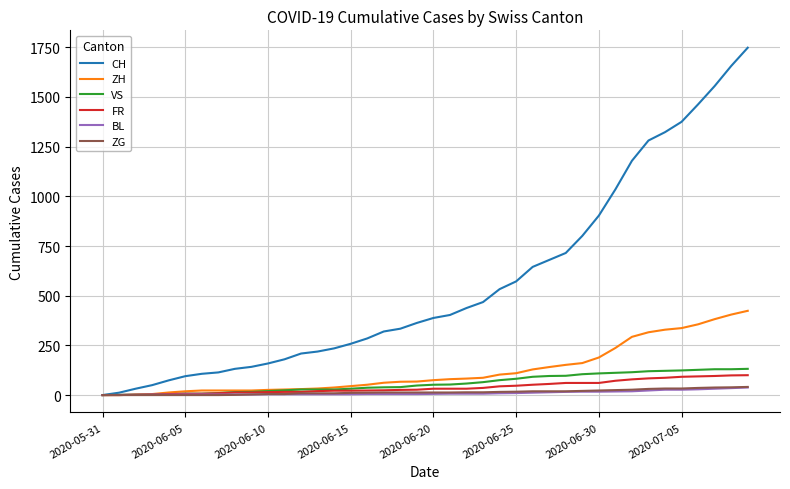

Which series has the largest total across all categories?

CH